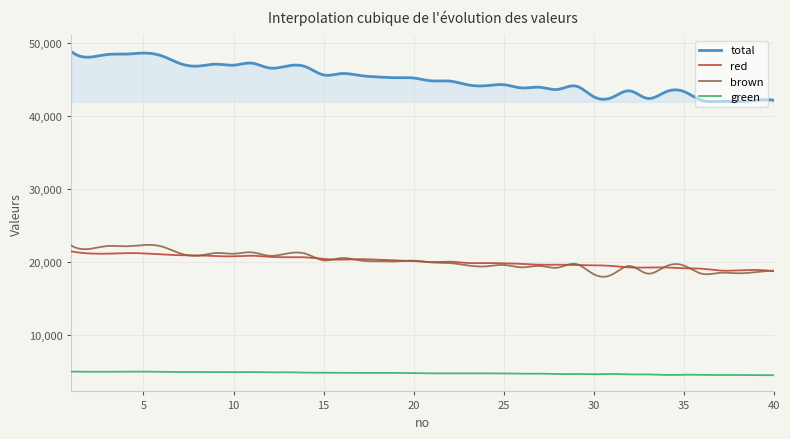

True or false: brown and total intersect in this chart.

False